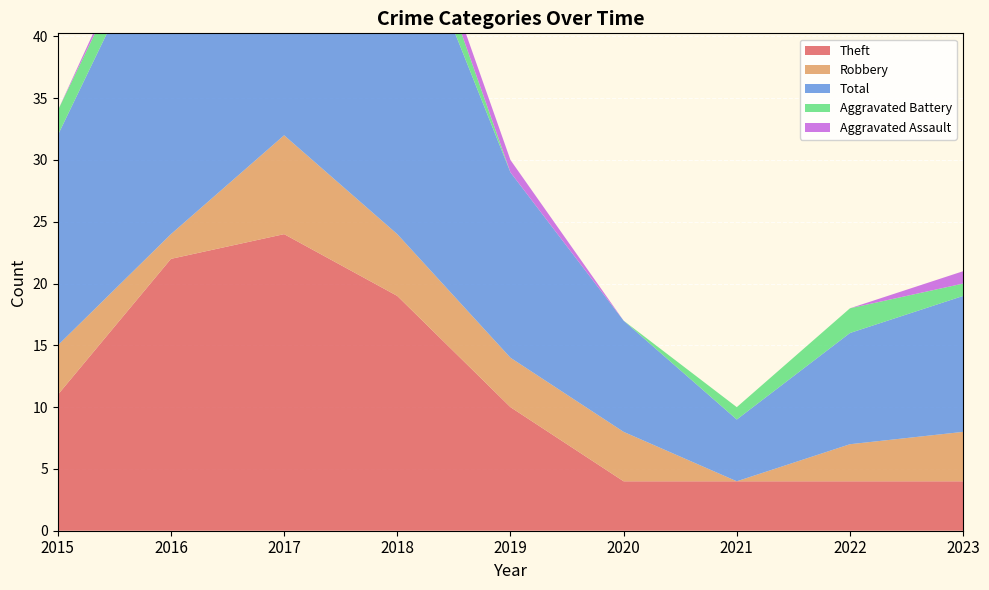

Reading left to right, transcribe all the data shown in this chart.

Theft: 2015=11	2016=22	2017=24	2018=19	2019=10	2020=4	2021=4	2022=4	2023=4
Robbery: 2015=4	2016=2	2017=8	2018=5	2019=4	2020=4	2021=0	2022=3	2023=4
Total: 2015=17	2016=27	2017=35	2018=28	2019=15	2020=9	2021=5	2022=9	2023=11
Aggravated Battery: 2015=2	2016=2	2017=1	2018=3	2019=0	2020=0	2021=1	2022=2	2023=1
Aggravated Assault: 2015=0	2016=1	2017=1	2018=1	2019=1	2020=0	2021=0	2022=0	2023=1